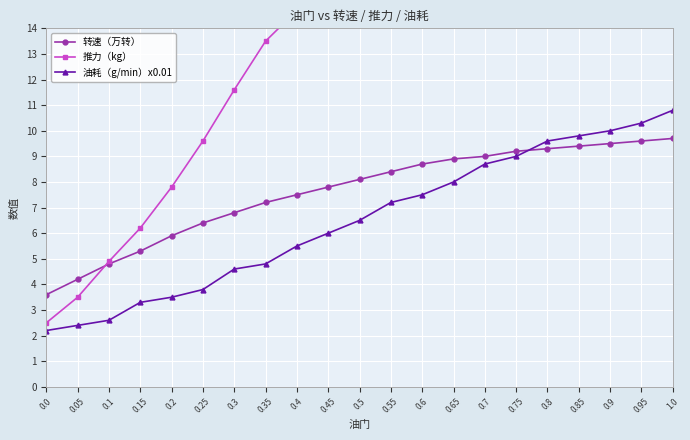

What is the average value of the 转速（万转） series?

7.6